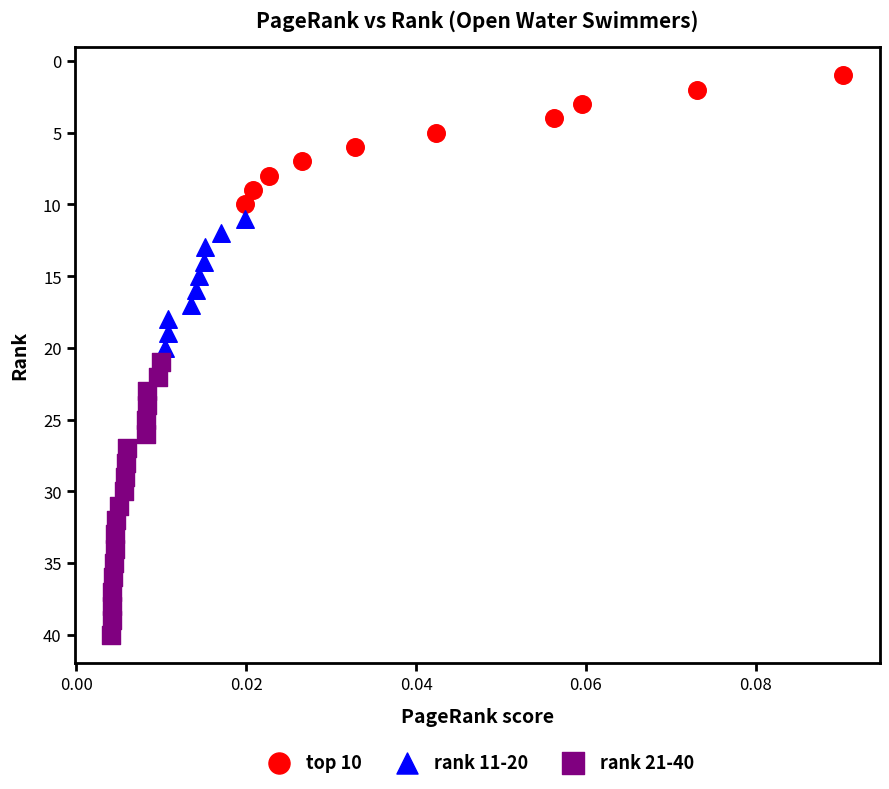

Which series has the widest spread of Y values?

rank 21-40